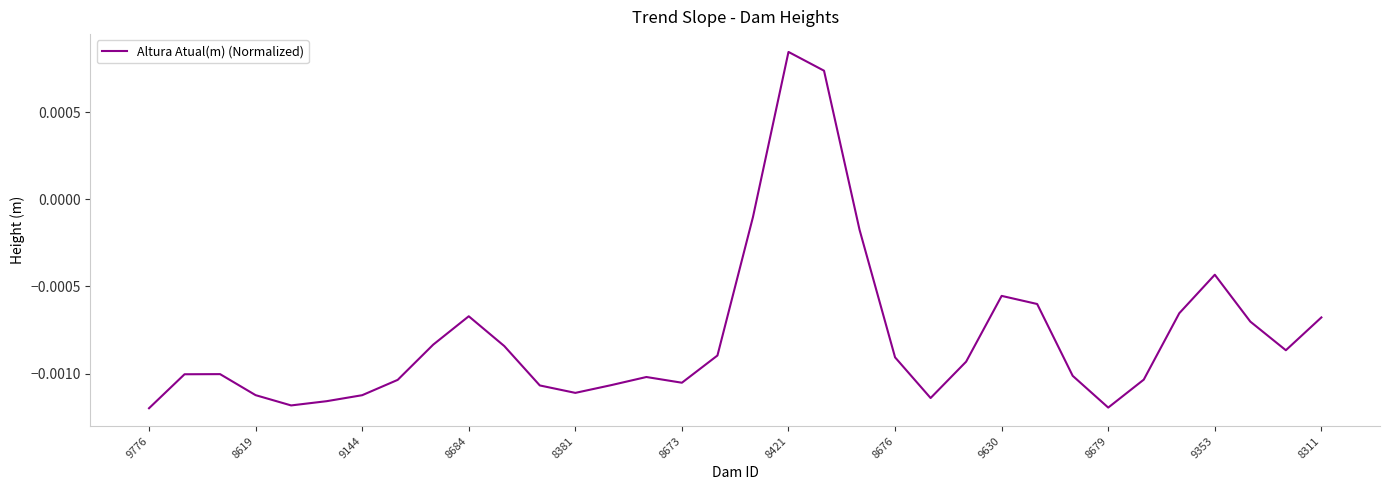

Which label corresponds to the largest value in the chart?

8421